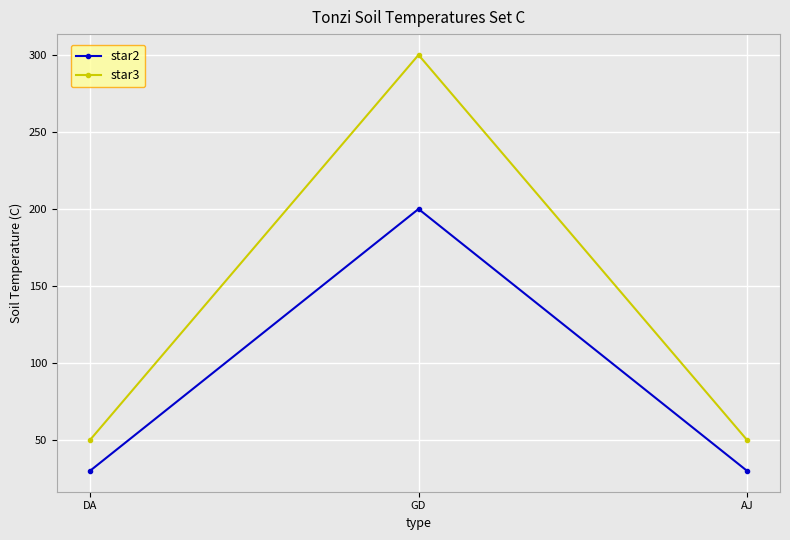

How many categories are shown in the chart?

3